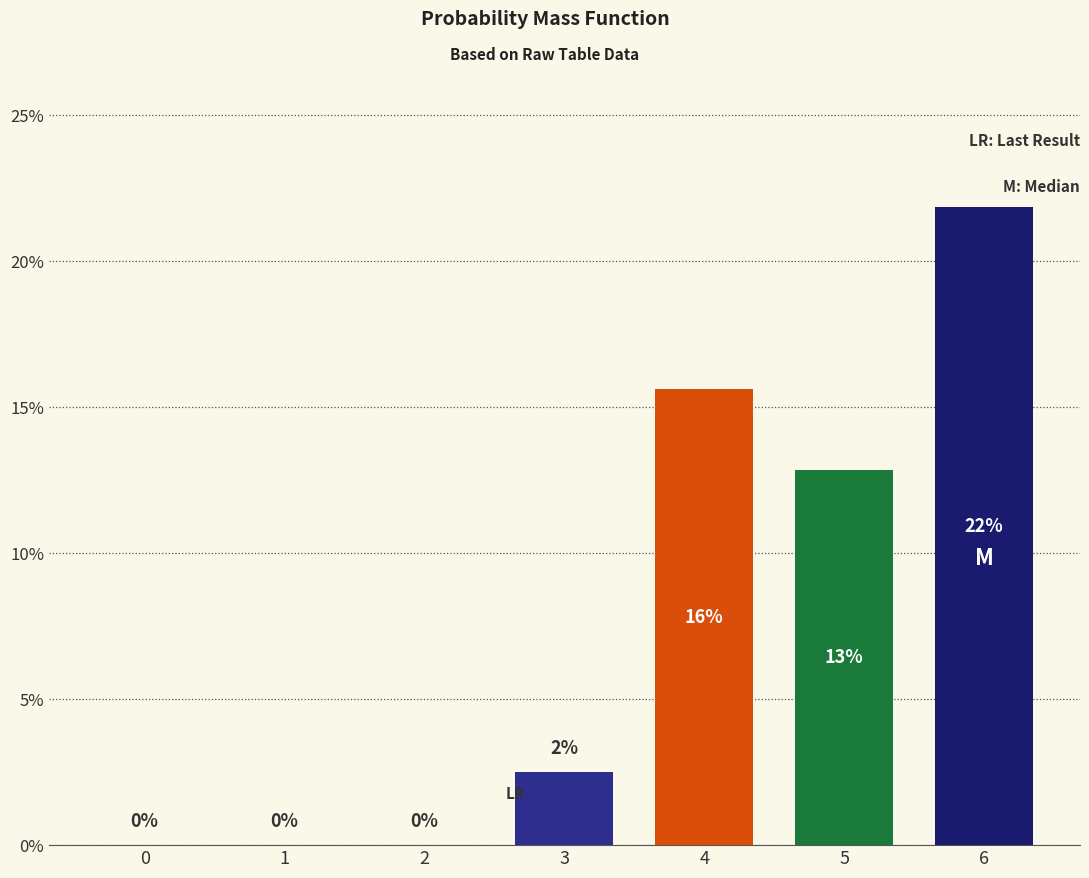

What is the sum of all values?

52.9